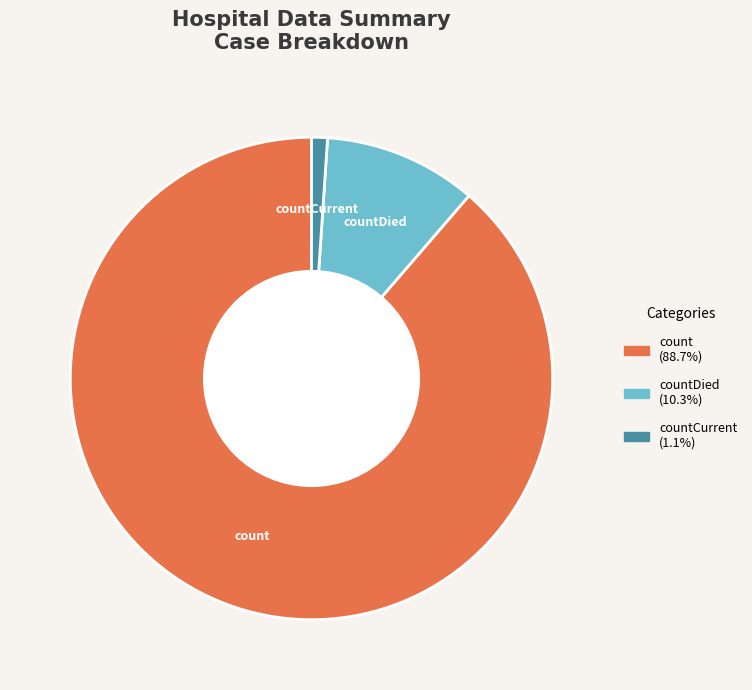

How many segments does this pie chart have?

3